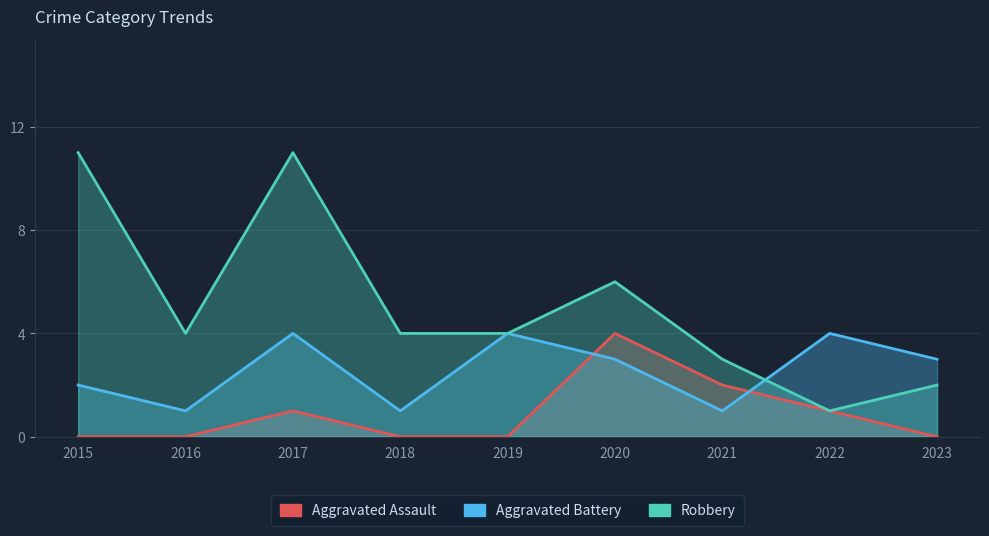

The Aggravated Battery series shows 2 at 2015. True or false?

True